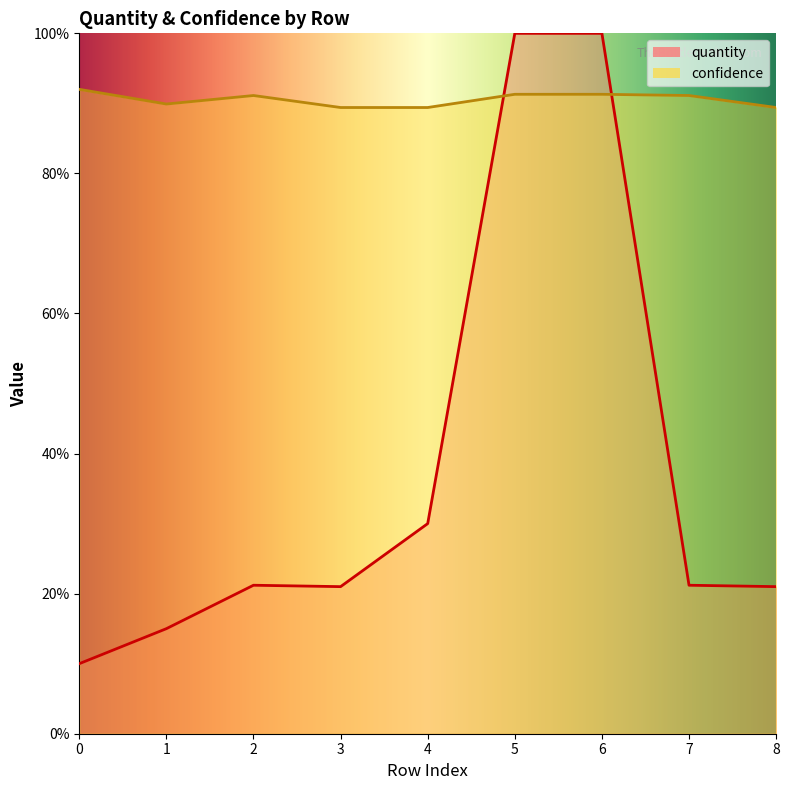

At 7, list the series in order from largest to smallest.

confidence, quantity